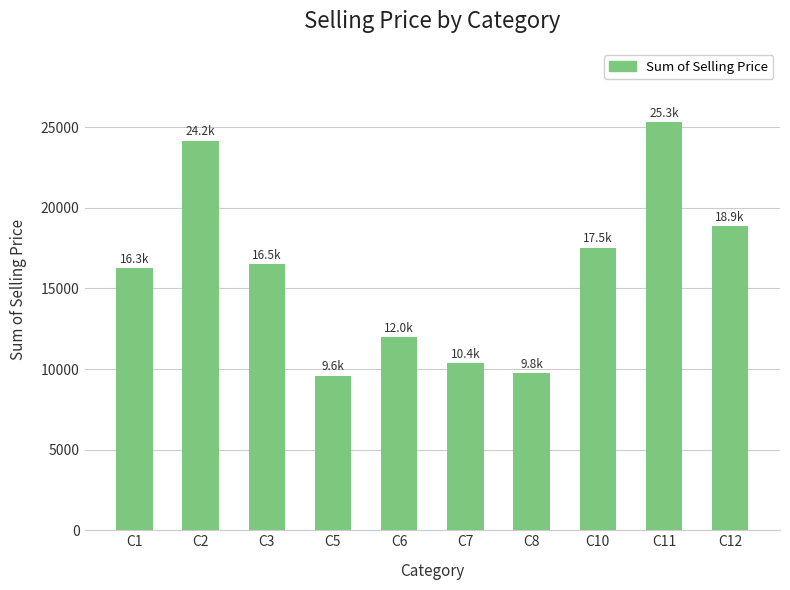

Approximately how many times larger is the value at C2 compared to C1?

1.5